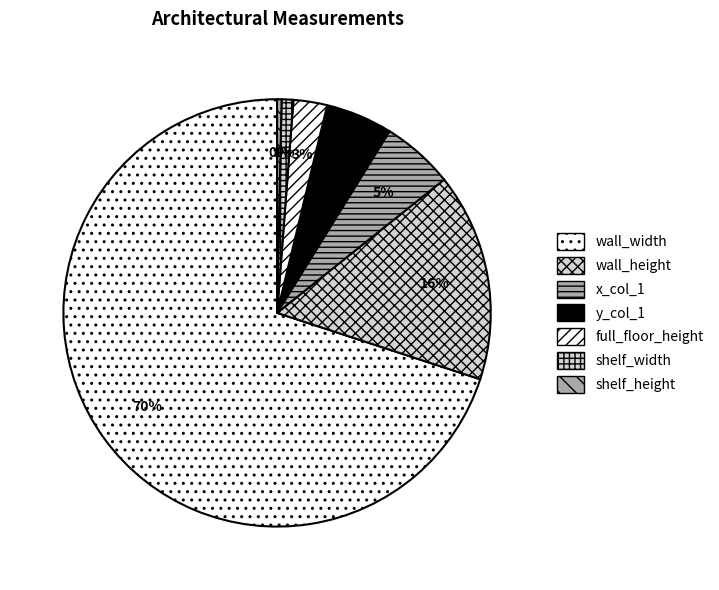

What is the majority slice?

wall_width